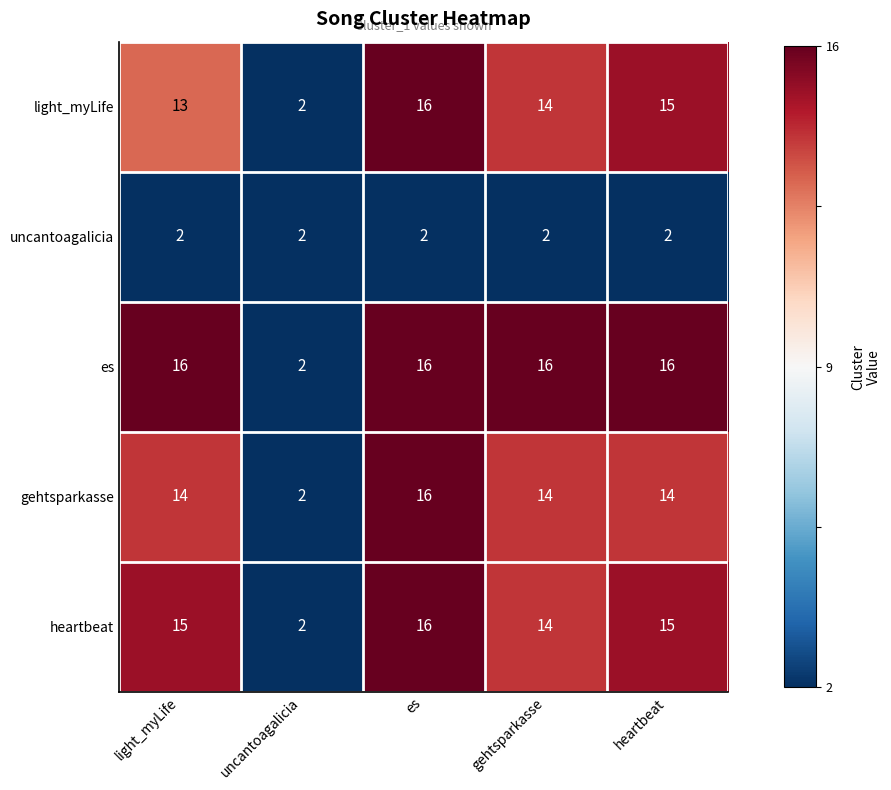

What value does the gehtsparkasse series have at light_myLife?

14